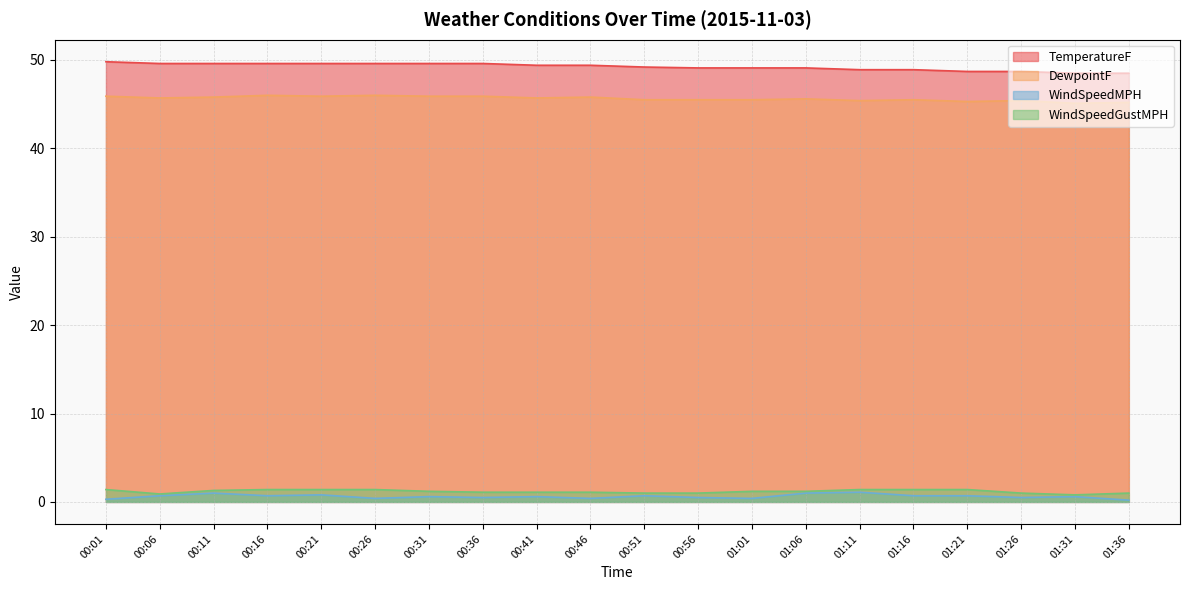

Which label corresponds to the smallest value in the chart?

01:36